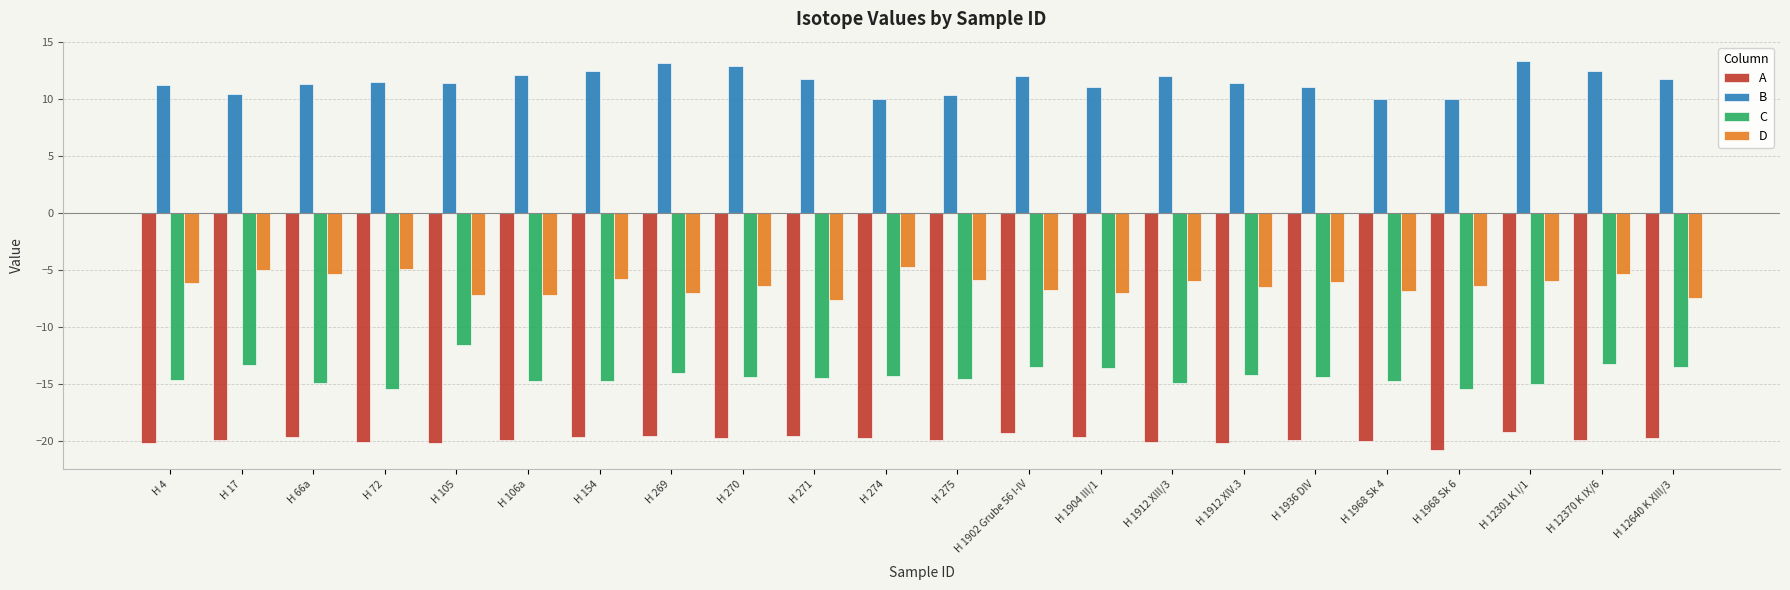

Count the number of data series in this chart.

4